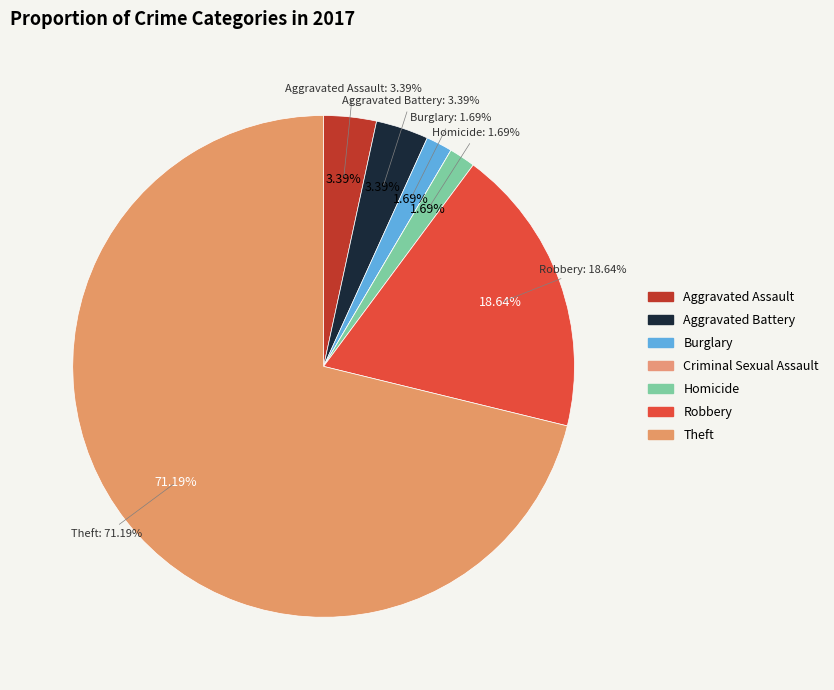

Is it true that Robbery is 13% of the pie?

False